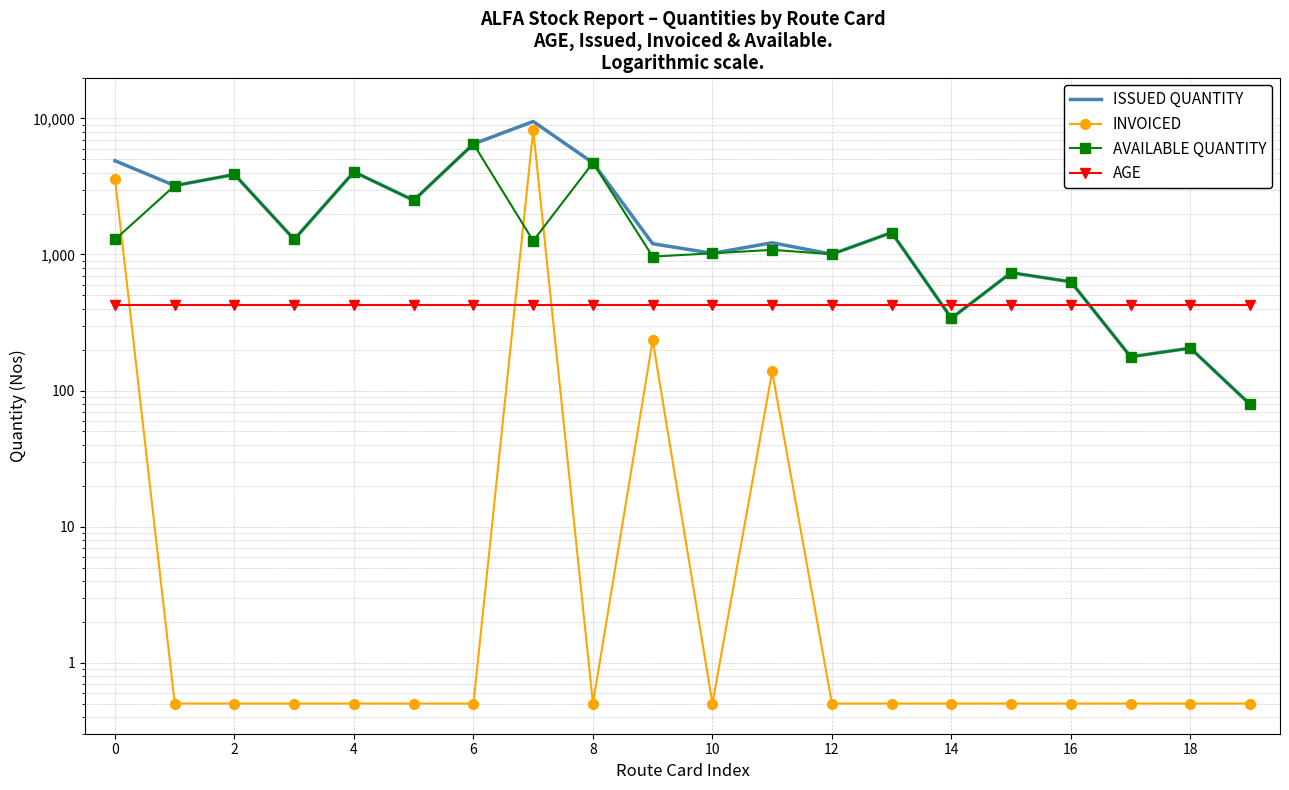

What is the smallest value displayed?

0.5